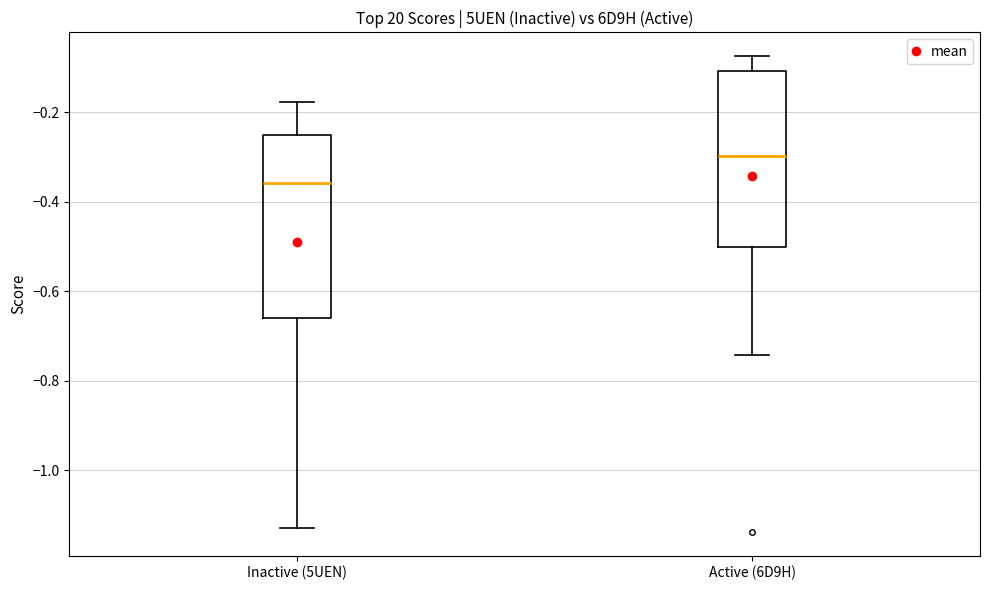

Reading left to right, read every box against the y-axis: the position of its median line, the range the box covers, and the ends of its whiskers. The values are not printed on the chart, so give them approximately, as read against the axis.

Inactive (5UEN): median -0.36, box -0.66 to -0.26, whiskers -1.12 to -0.18
Active (6D9H): median -0.30, box -0.50 to -0.10, whiskers -0.74 to -0.08